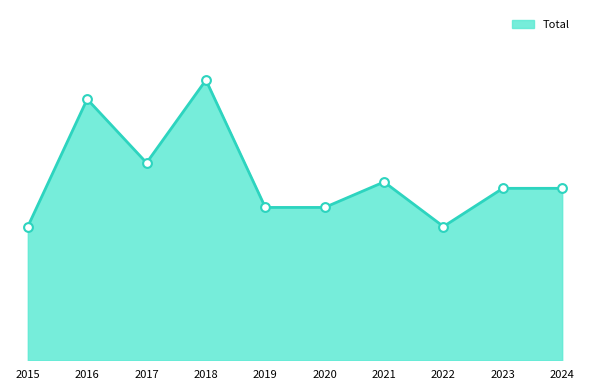

Which has a higher value, 2016 or 2023?

2016